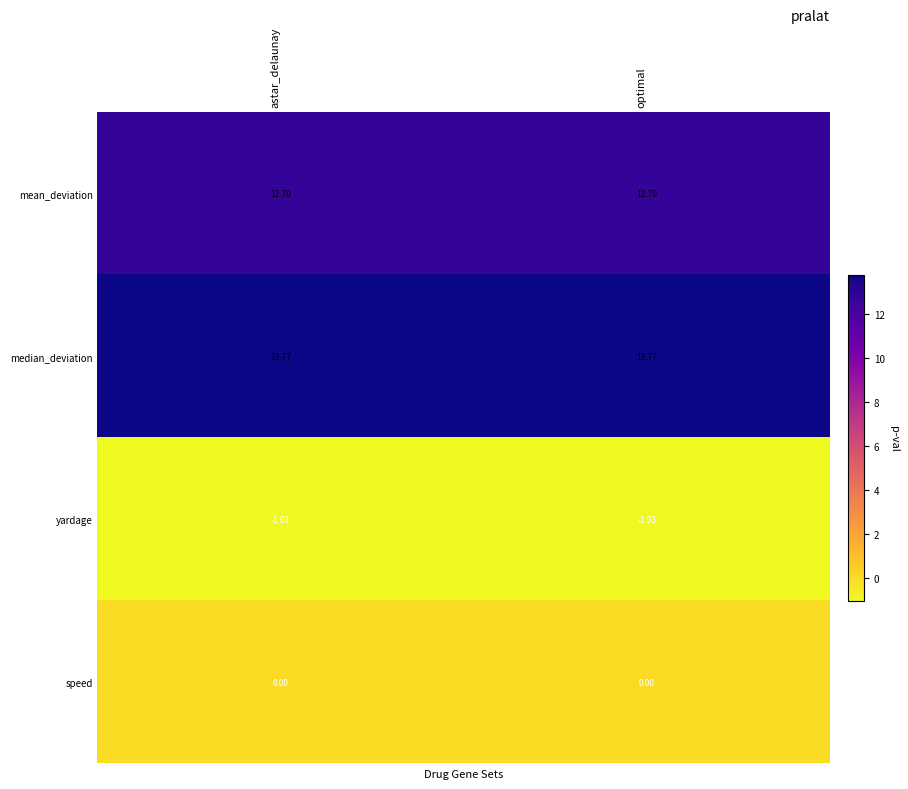

What is the difference between the highest and lowest values at astar_delaunay?

14.8